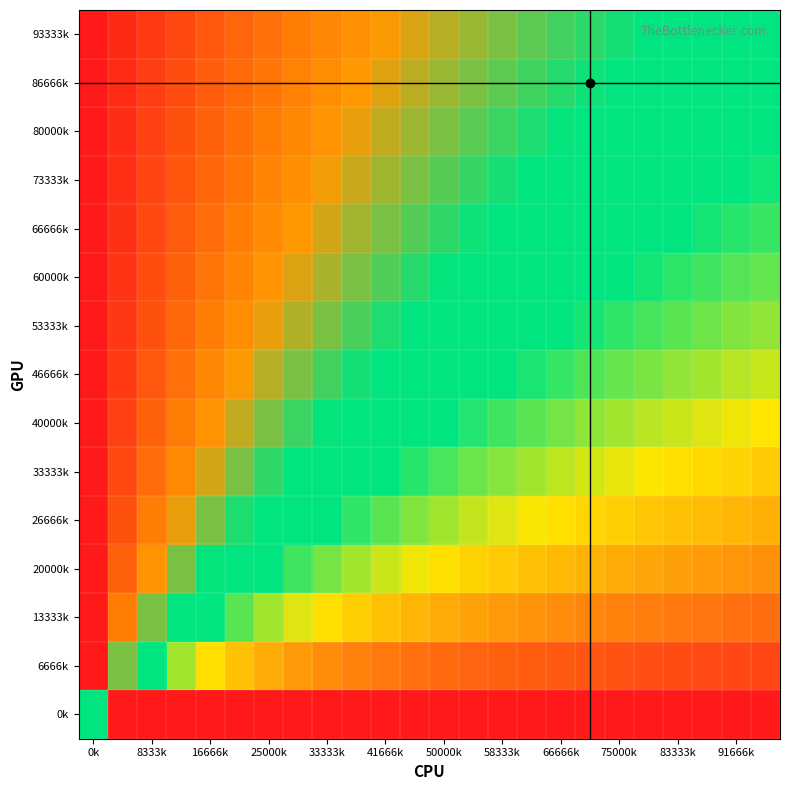

How many data points does each series have?

24